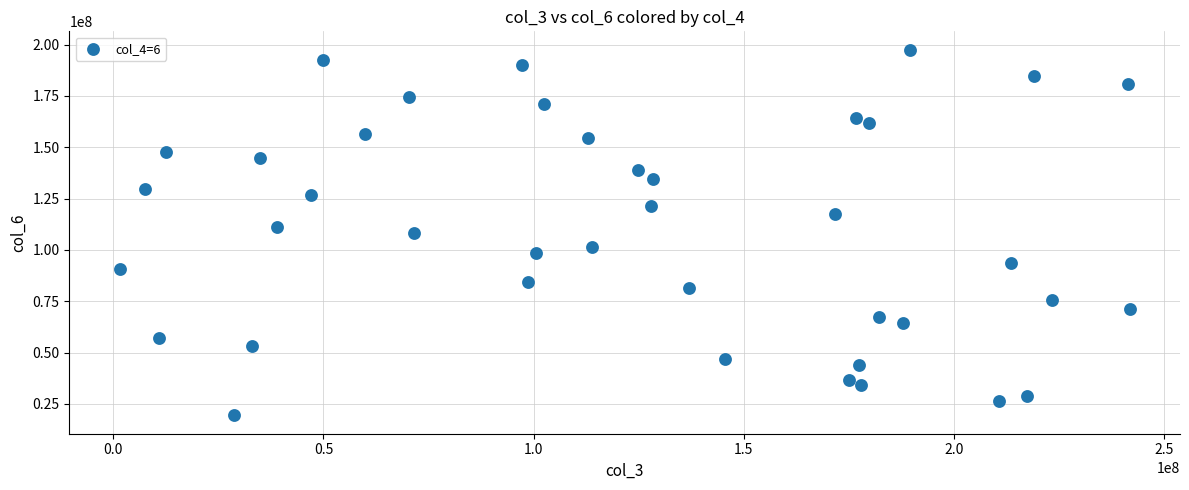

What is the range of X values (max minus min)?

240304650